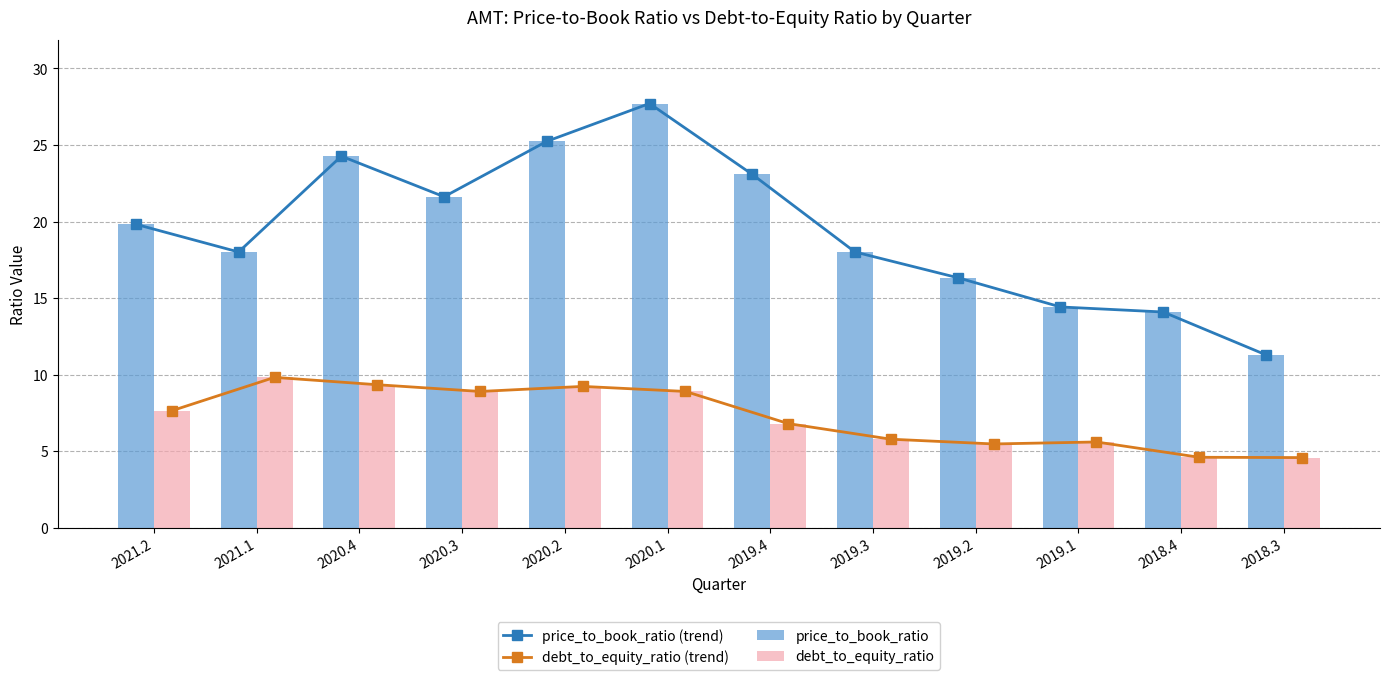

How many data points in price_to_book_ratio (trend) are less than 19?

6